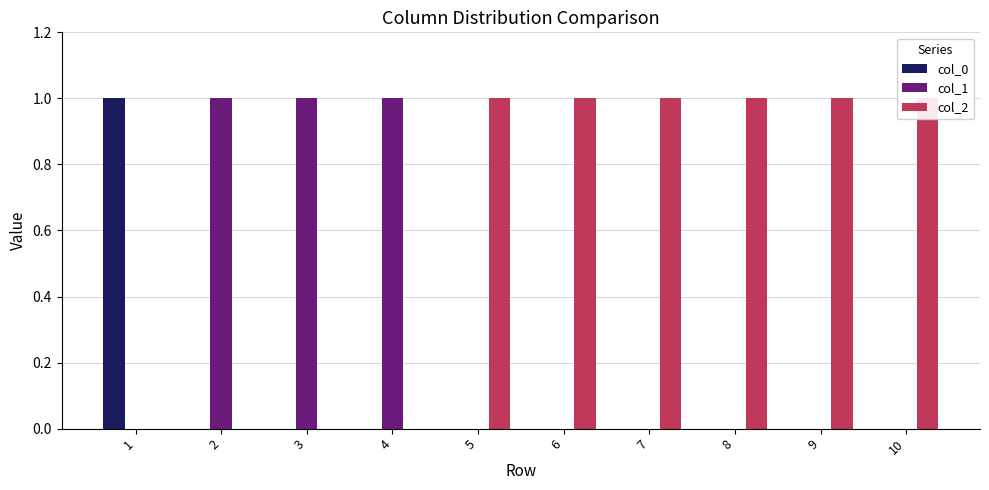

What is the sum of the col_1 values at 4 and 8?

1